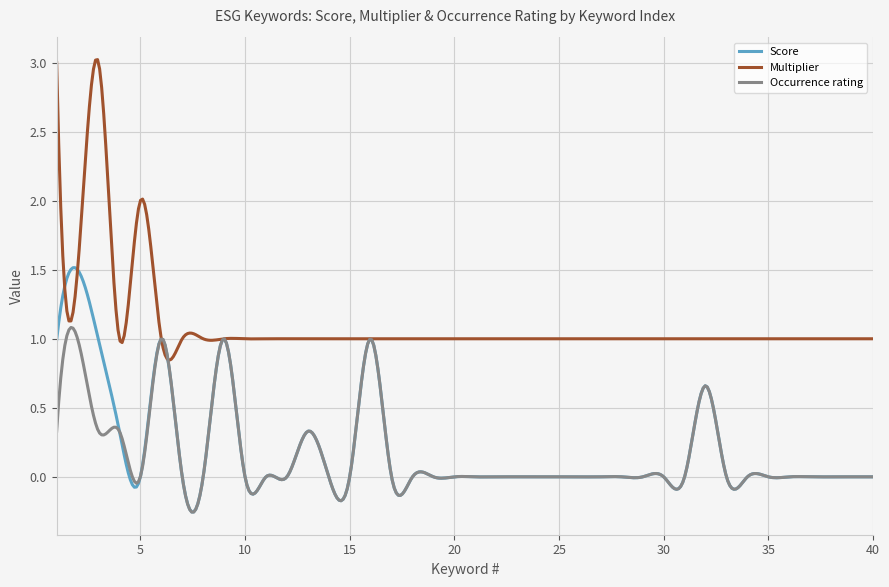

Which series has the largest range (max minus min)?

Multiplier